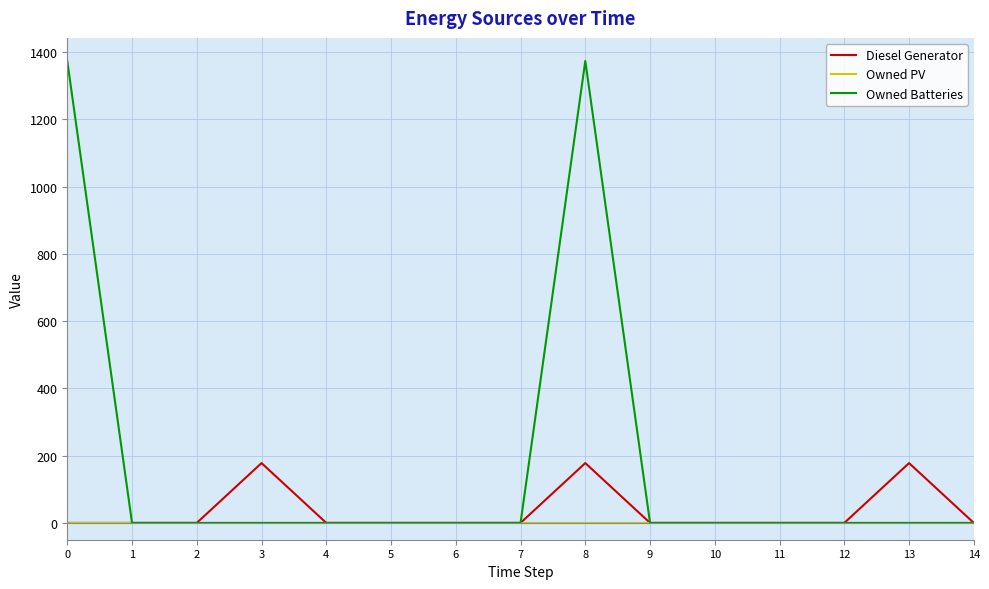

Reading left to right, list all the values displayed in this chart.

Diesel Generator: 0=0	1=0	2=0	3=178	4=0	5=0	6=0	7=0	8=178	9=0	10=0	11=0	12=0	13=178	14=0
Owned PV: 0=0	1=0	2=0	3=0	4=0	5=0	6=0	7=0	8=0	9=0	10=0	11=0	12=0	13=0	14=0
Owned Batteries: 0=1374	1=0	2=0	3=0	4=0	5=0	6=0	7=0	8=1374	9=0	10=0	11=0	12=0	13=0	14=0